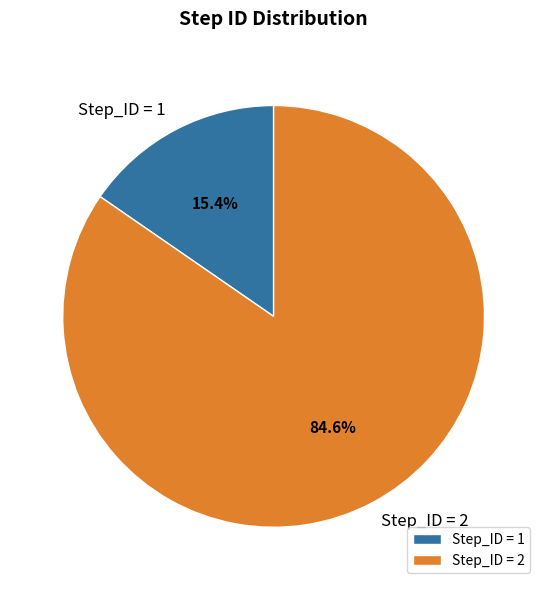

What is the ratio of the value at Step_ID = 2 to the value at Step_ID = 1?

5.5